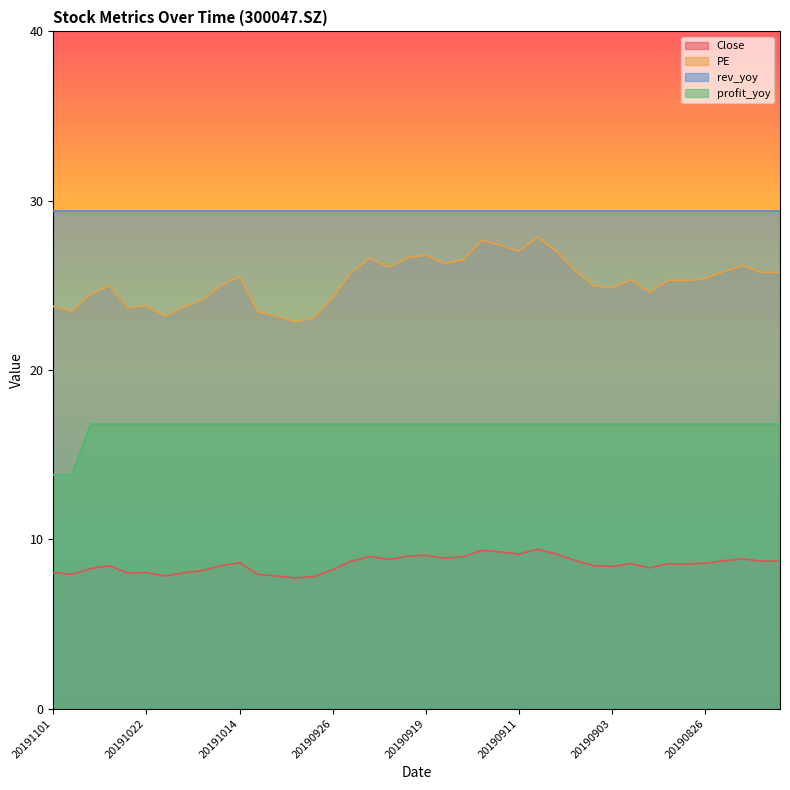

What are all the series names shown in the legend?

Close, PE, rev_yoy, profit_yoy